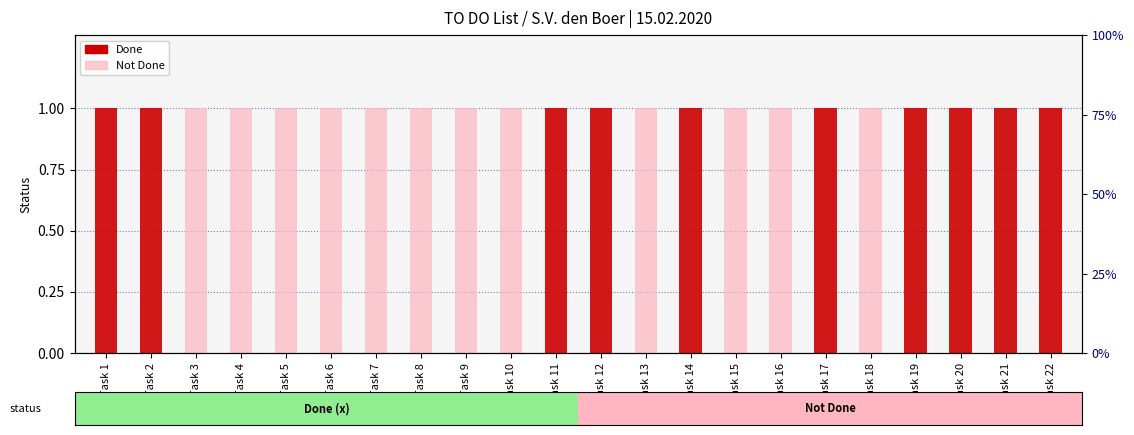

What is the value of the Done bar at the 14th from the left?

1